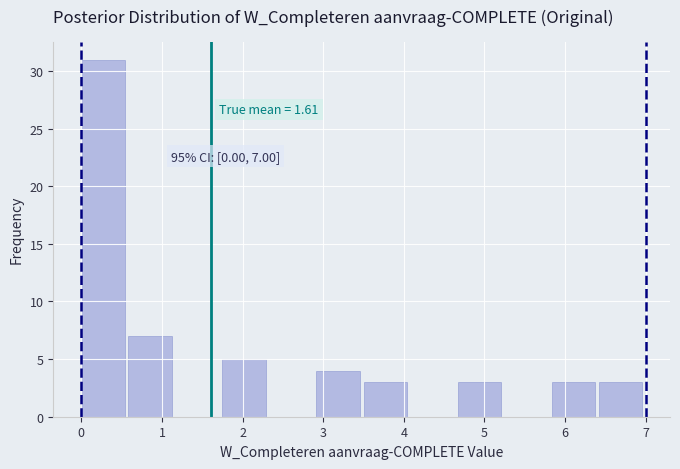

Over which range of the x-axis is the bar tallest?

0.0 to 0.6